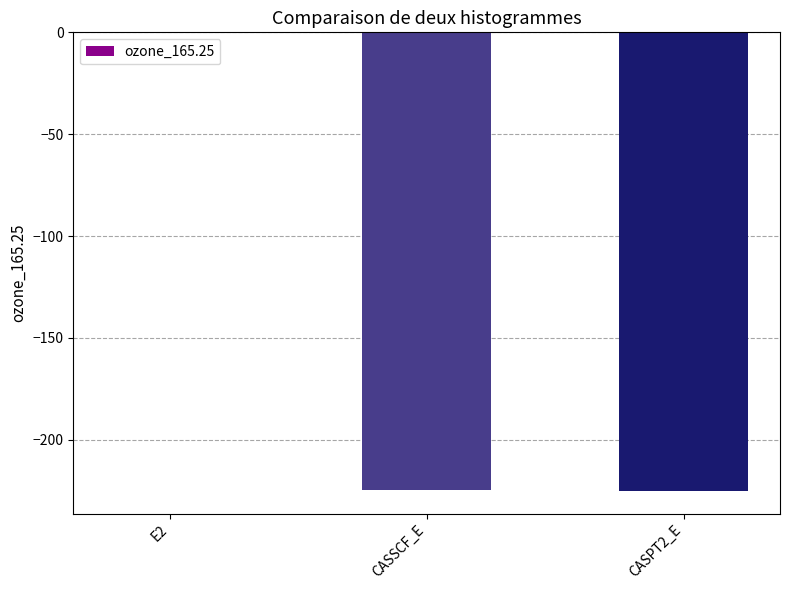

What is the change in value from CASSCF_E to CASPT2_E?

-0.5